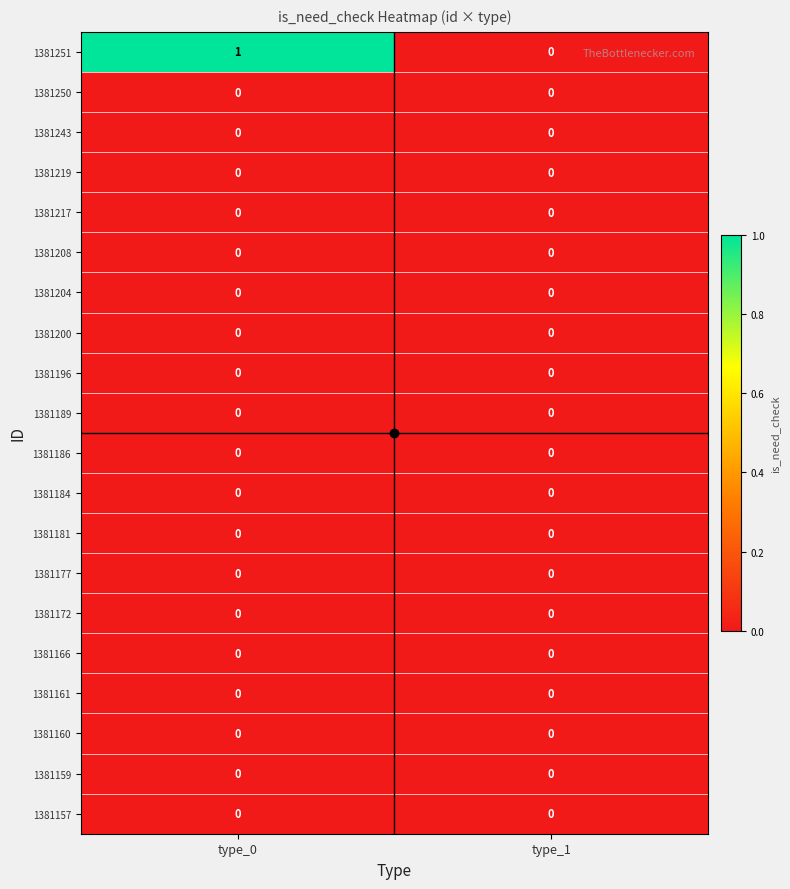

Which series has the largest total across all categories?

1381251